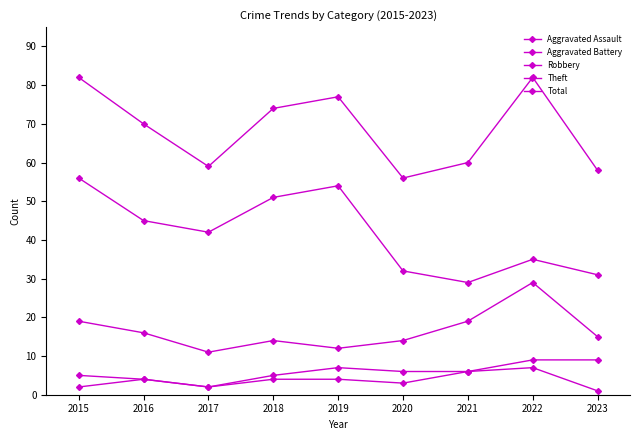

At which category is the sum across all series the highest?

2015